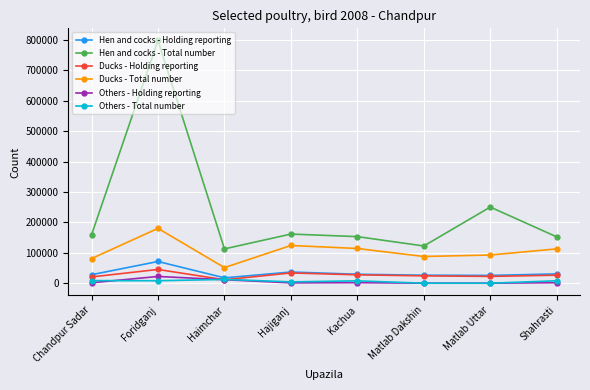

What is the approximate value of Ducks - Total number at Foridganj?

180332